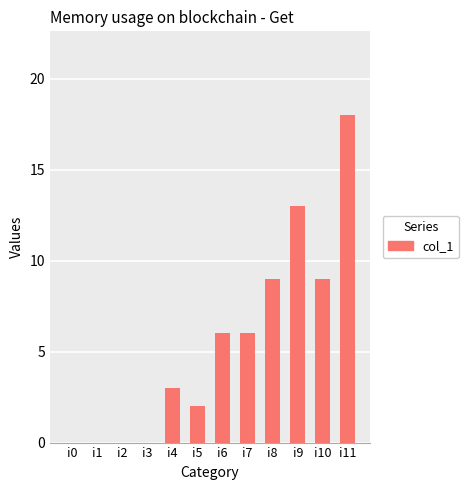

What is the sum of all values?

66